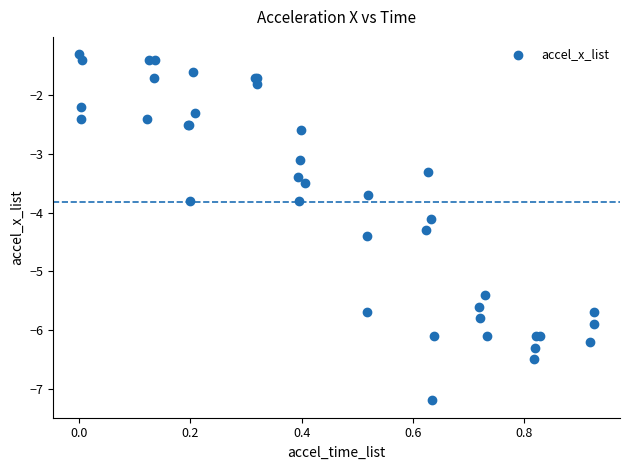

What Y value in the scatter plot is closest to -4?

-4.1